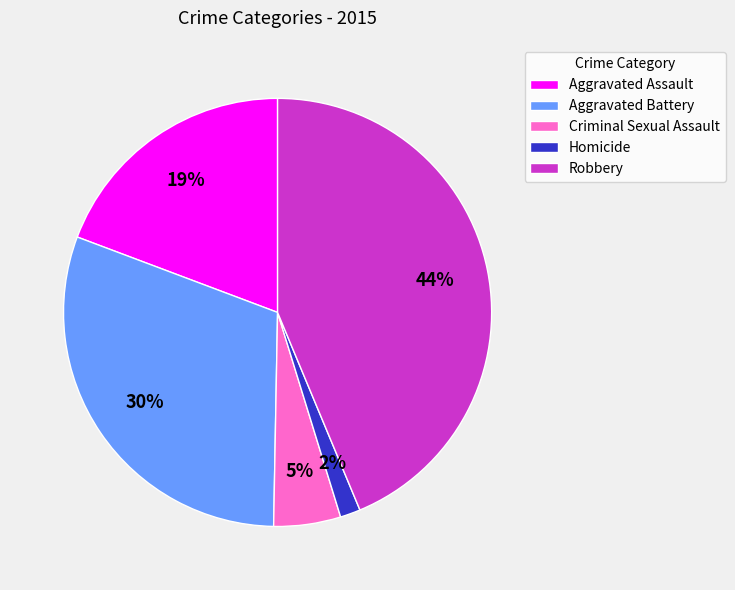

Does any single category account for the majority?

No